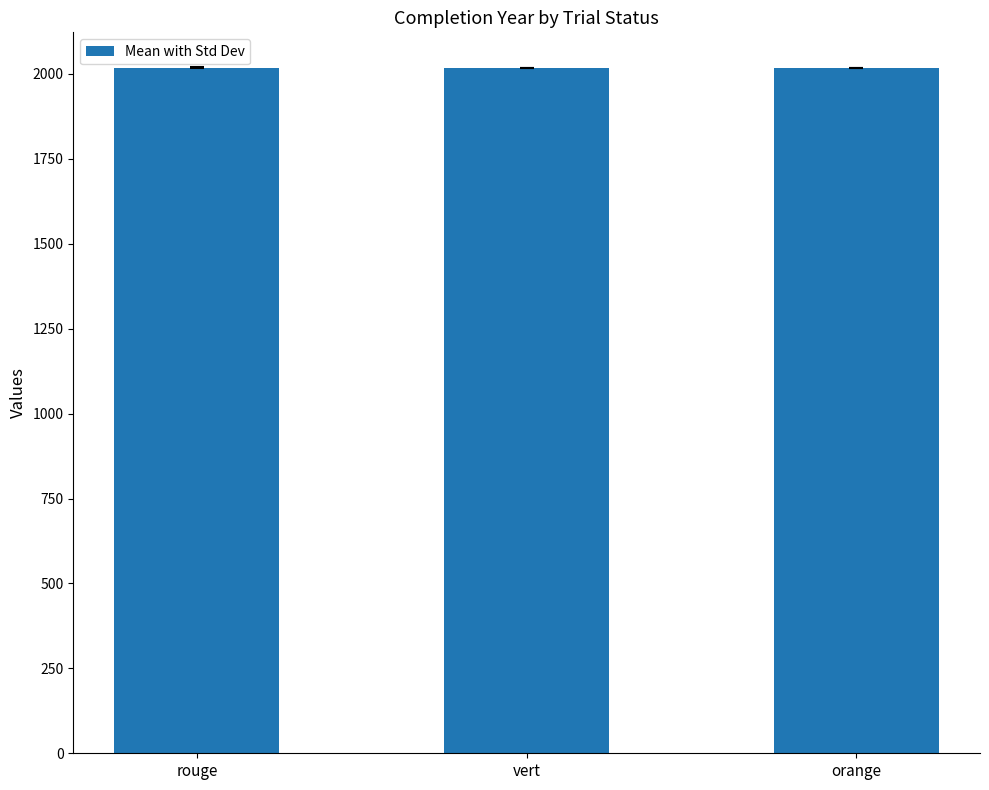

What is the value of the 1st bar from the left?

2019